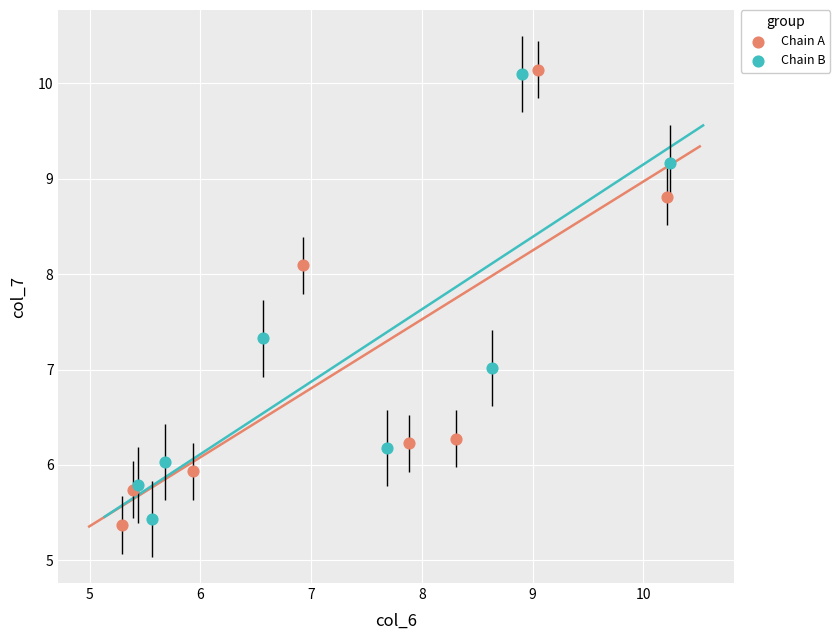

Which series has the widest spread of Y values?

Chain A